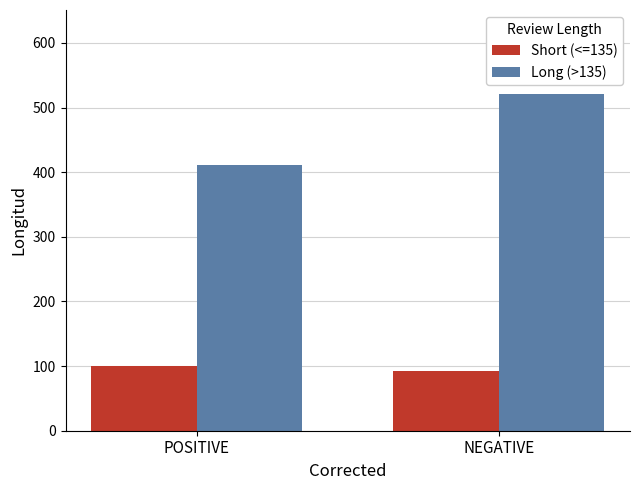

What is the label of the 2nd bar from the left?

NEGATIVE